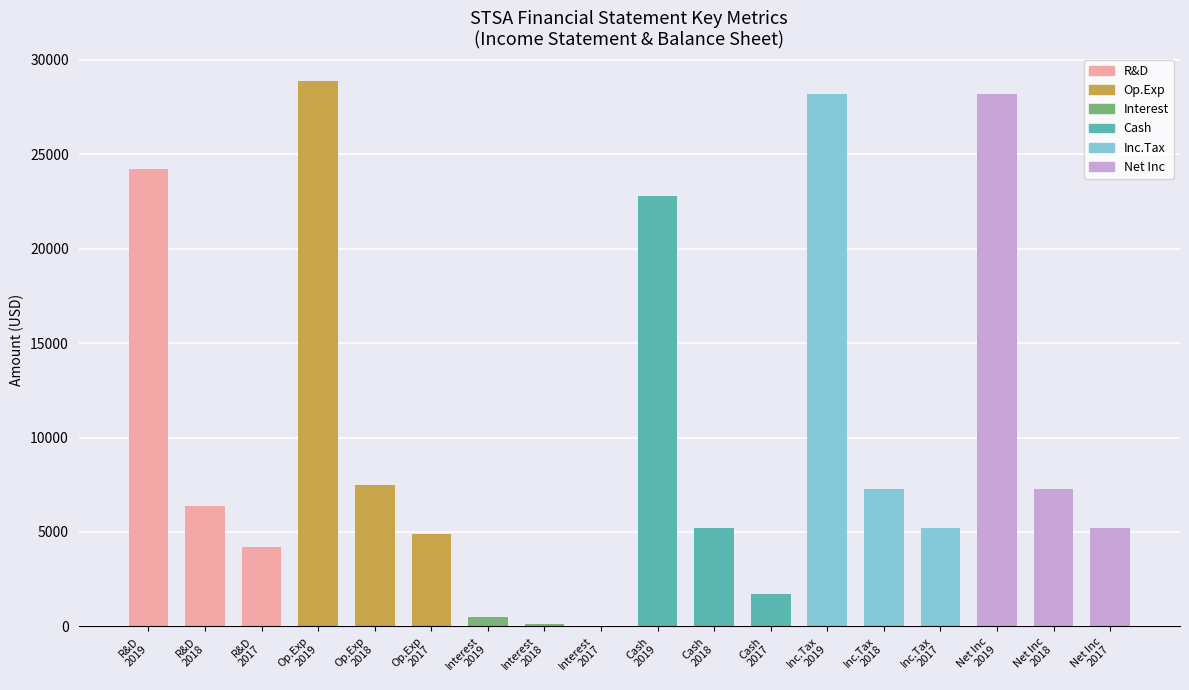

Which category has the highest value across all series?

Op.Exp
2019